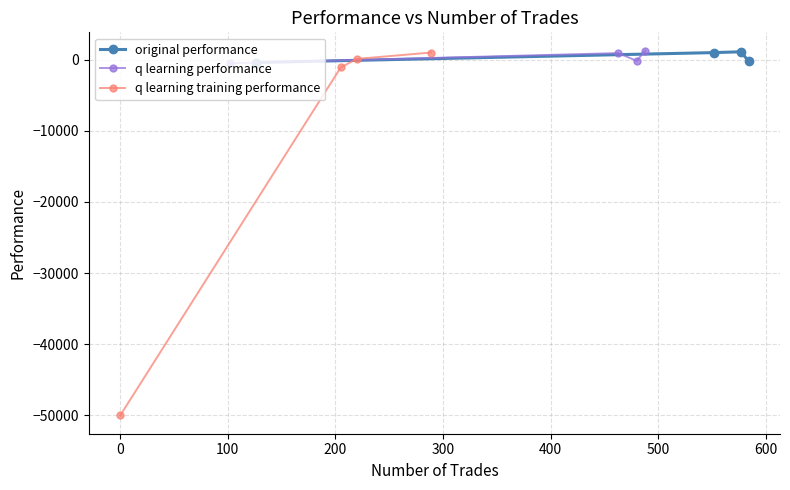

How many interior local peaks does the original performance series have?

1